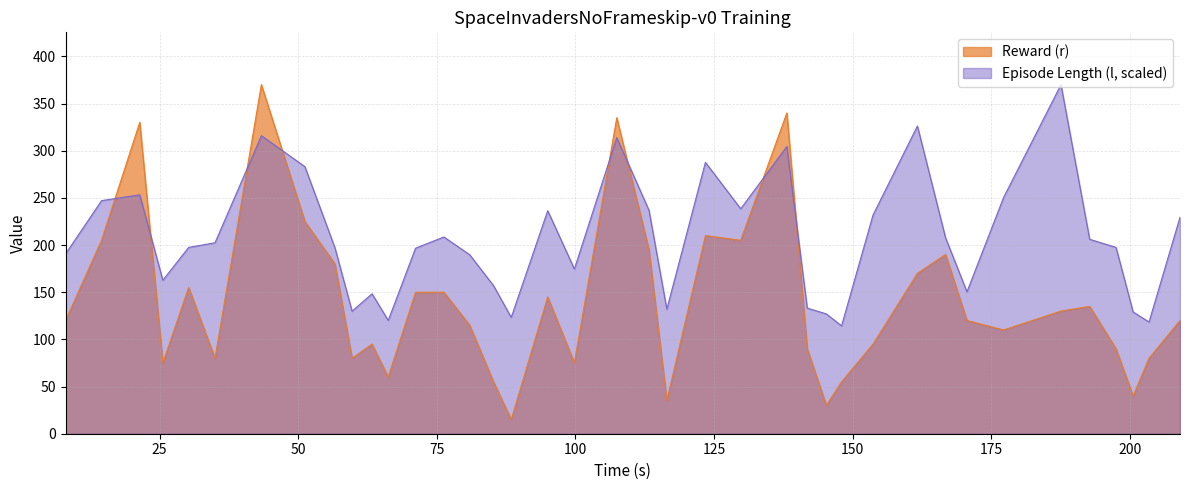

How many interior local peaks does the Episode Length (l) series have?

10